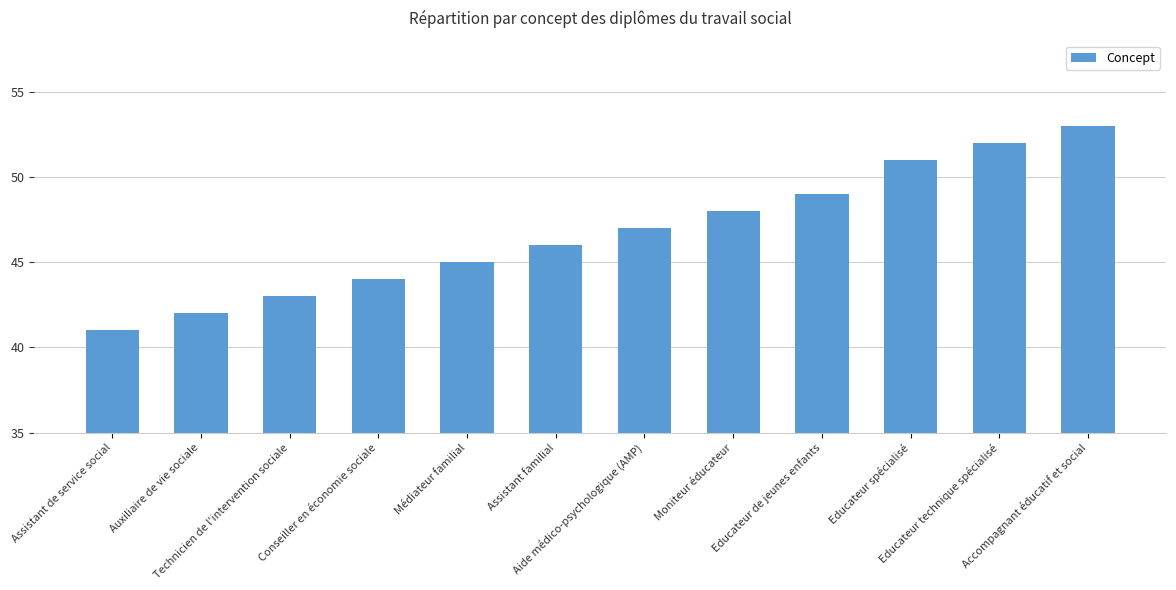

Which label corresponds to the smallest value in the chart?

Assistant de service social